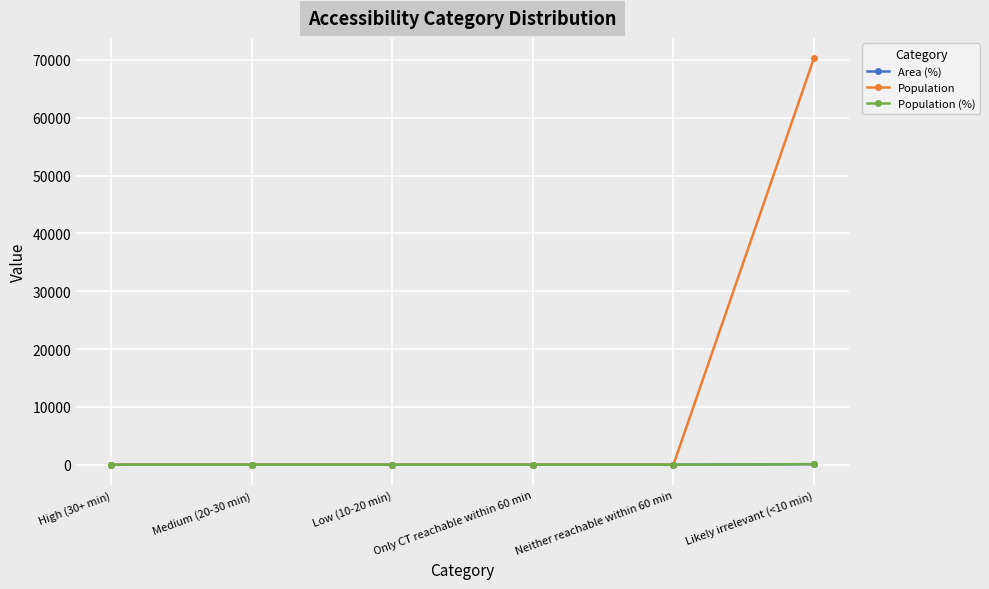

What is the label of the 2nd point from the right?

Neither reachable within 60 min